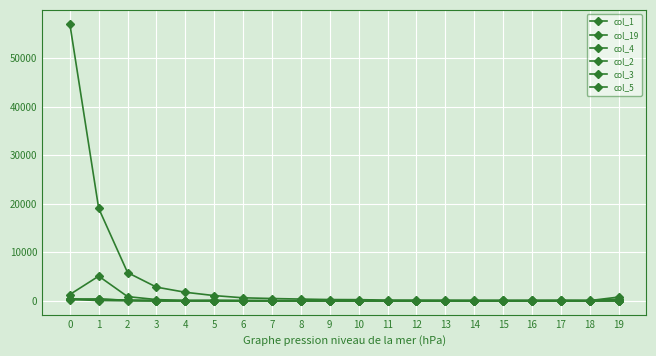

What is the value of the col_19 point at the 14th from the left?

57